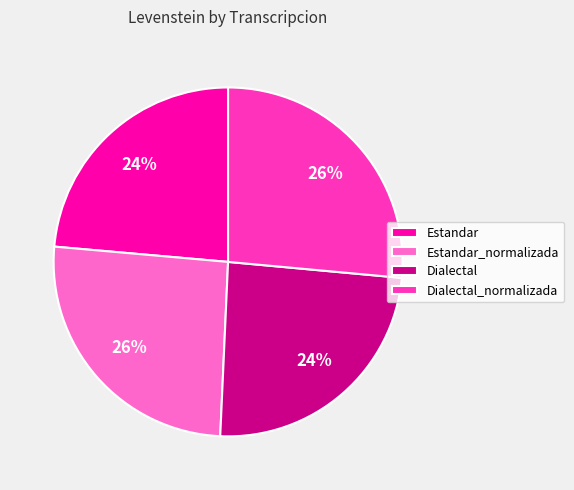

Is there a majority slice in this chart?

No